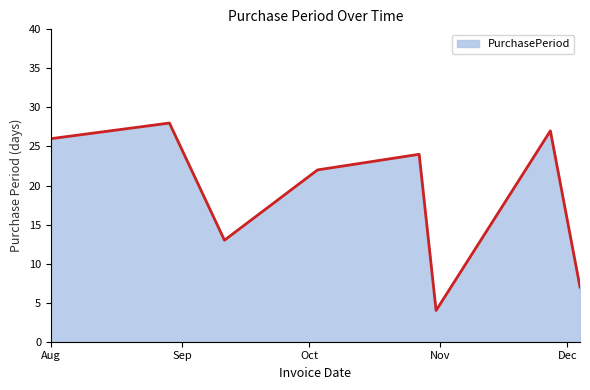

How many series are shown in this chart?

1